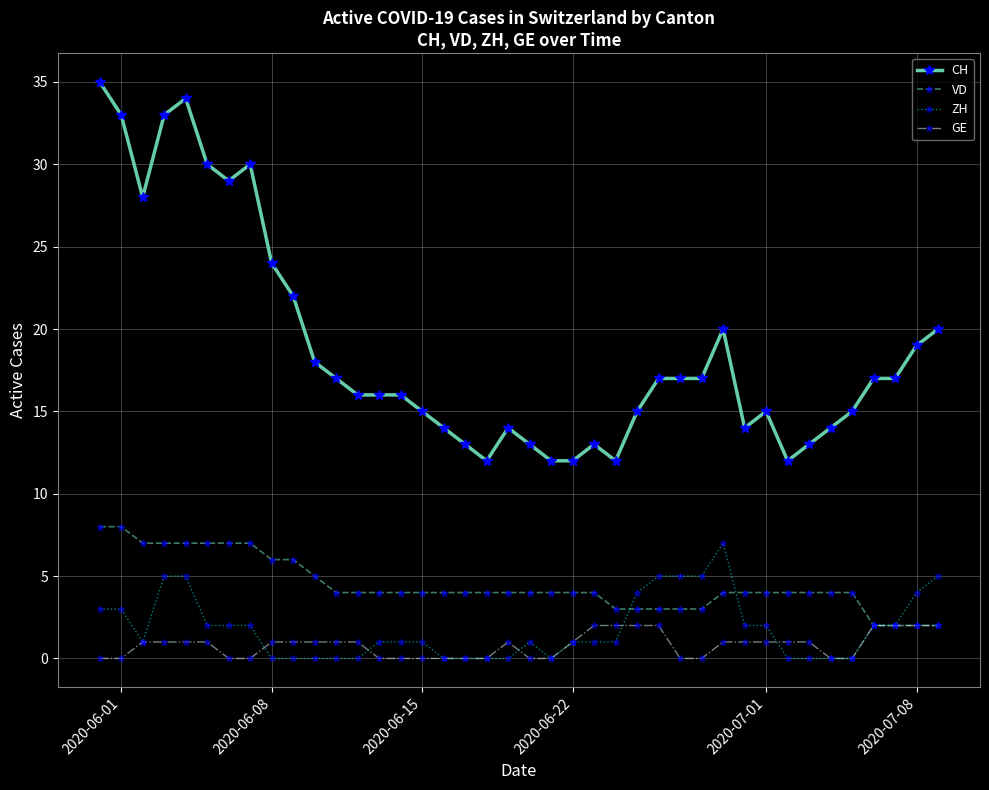

Which series has the largest total across all categories?

CH